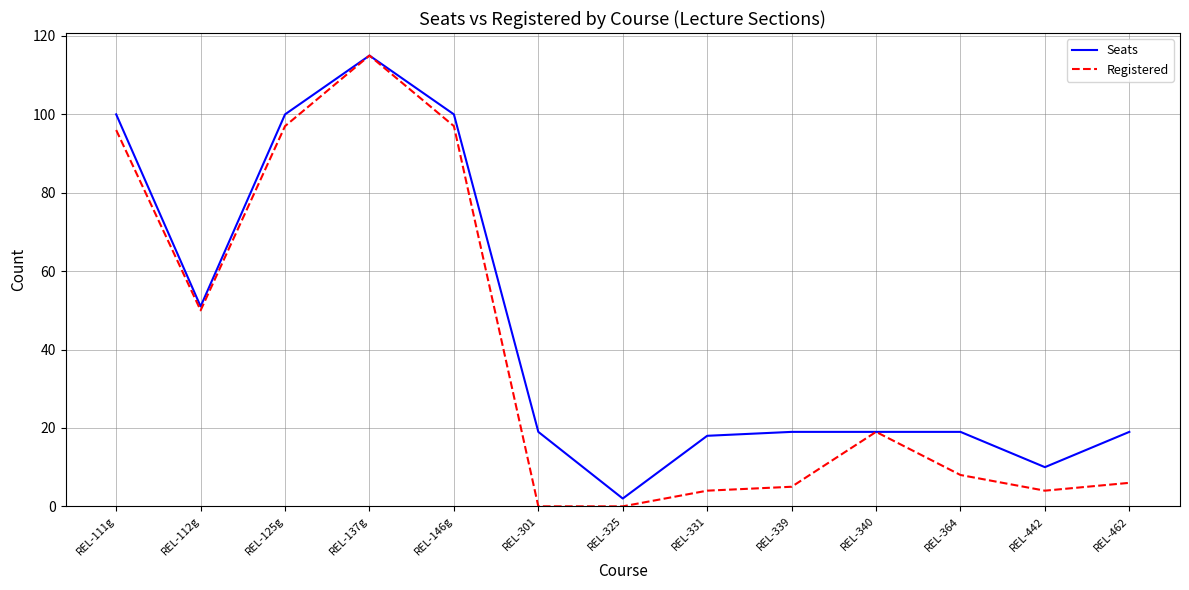

Between REL-125g and REL-301, which series saw the biggest shift?

Registered